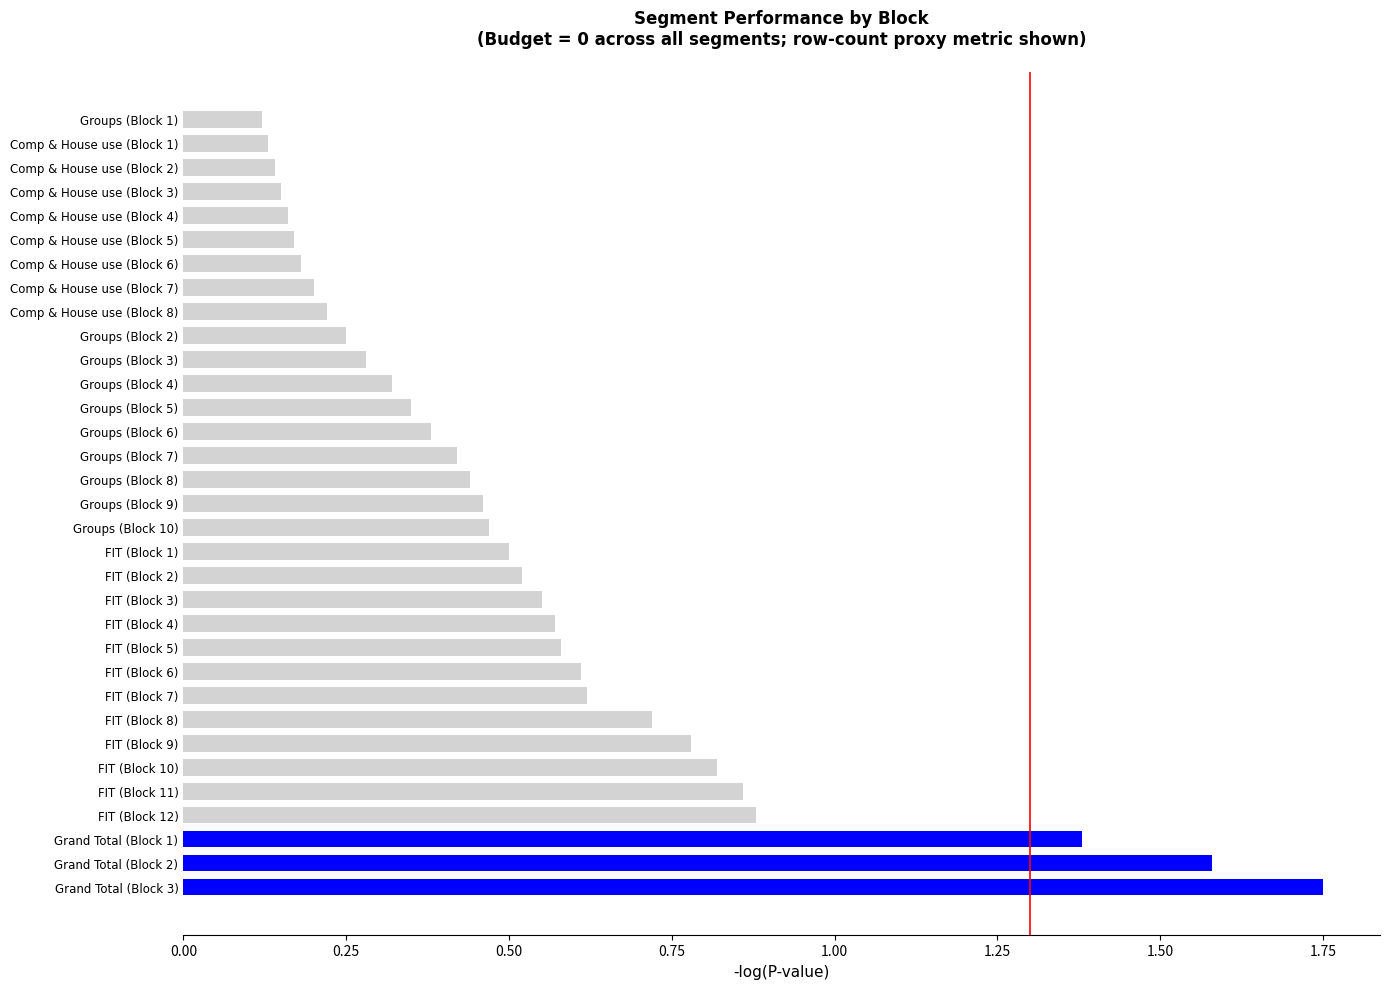

The chart shows a value of 0.6 at Groups (Block 6). True or false?

False